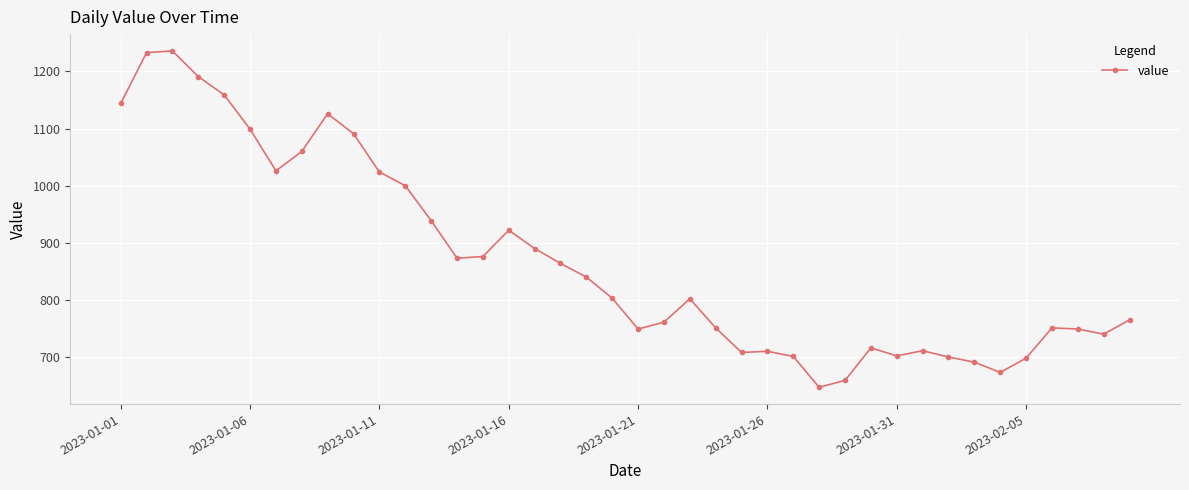

What is the difference between the maximum and minimum values?

589